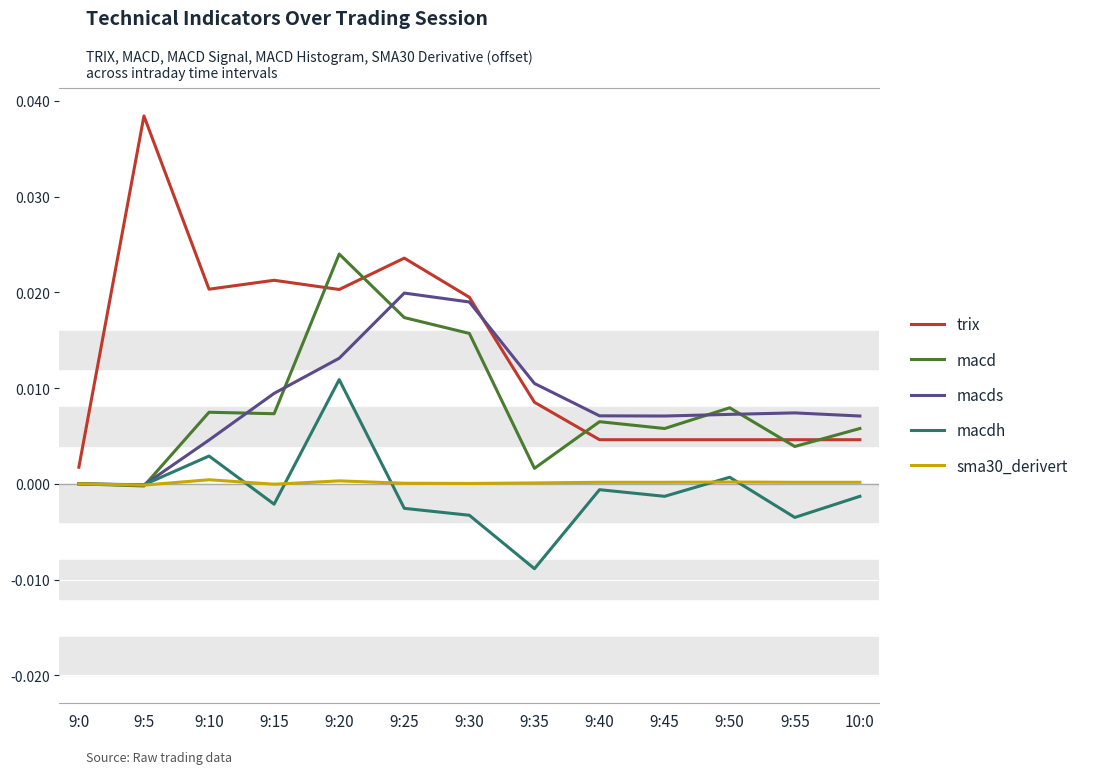

List the series in order of their peak value, highest first.

trix, macd, macds, macdh, sma30_derivert